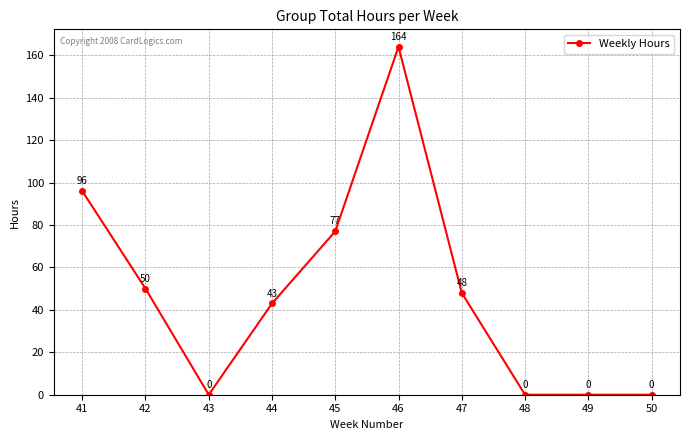

What is the change in value from 41 to 48?

-96